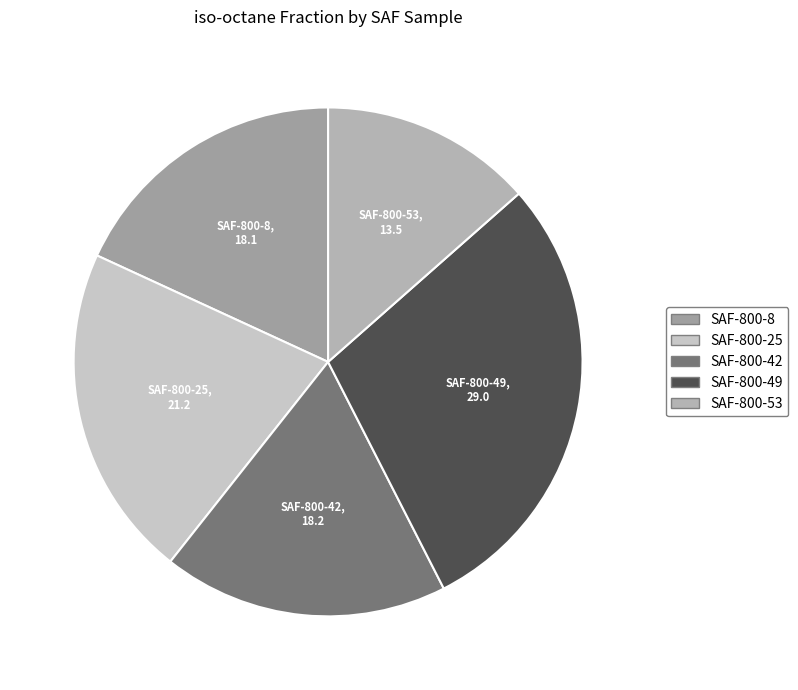

How many segments does this pie chart have?

5